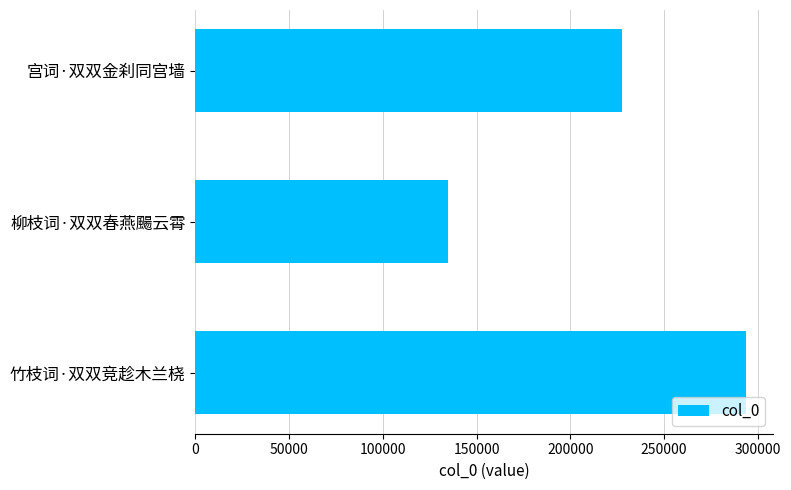

Count the values in the range 134638 to 293392.

3